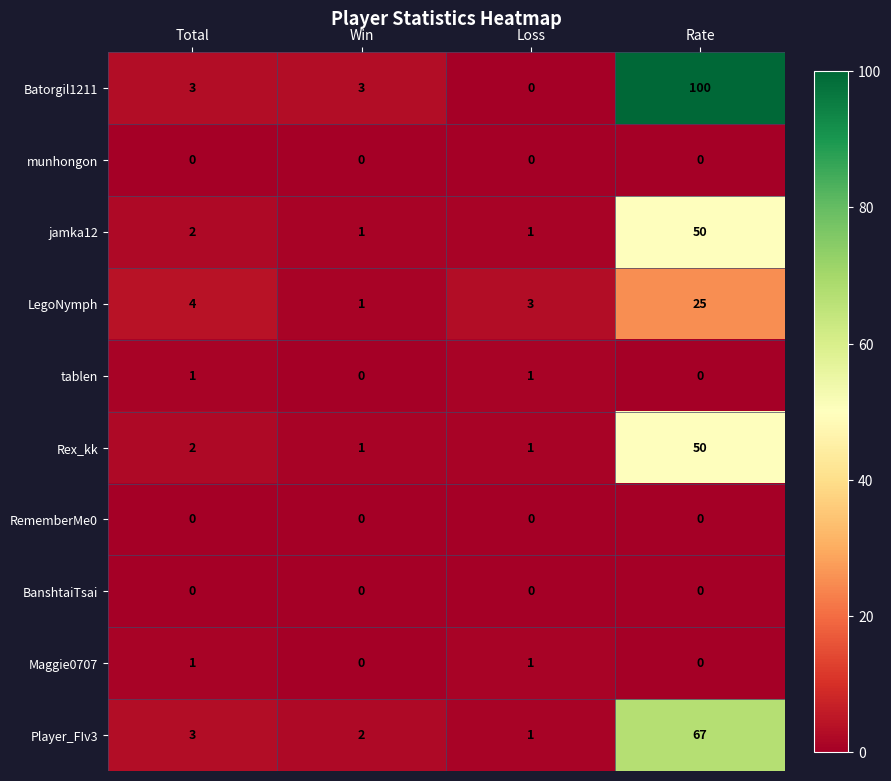

What is the difference between the maximum and minimum values in the LegoNymph series?

24